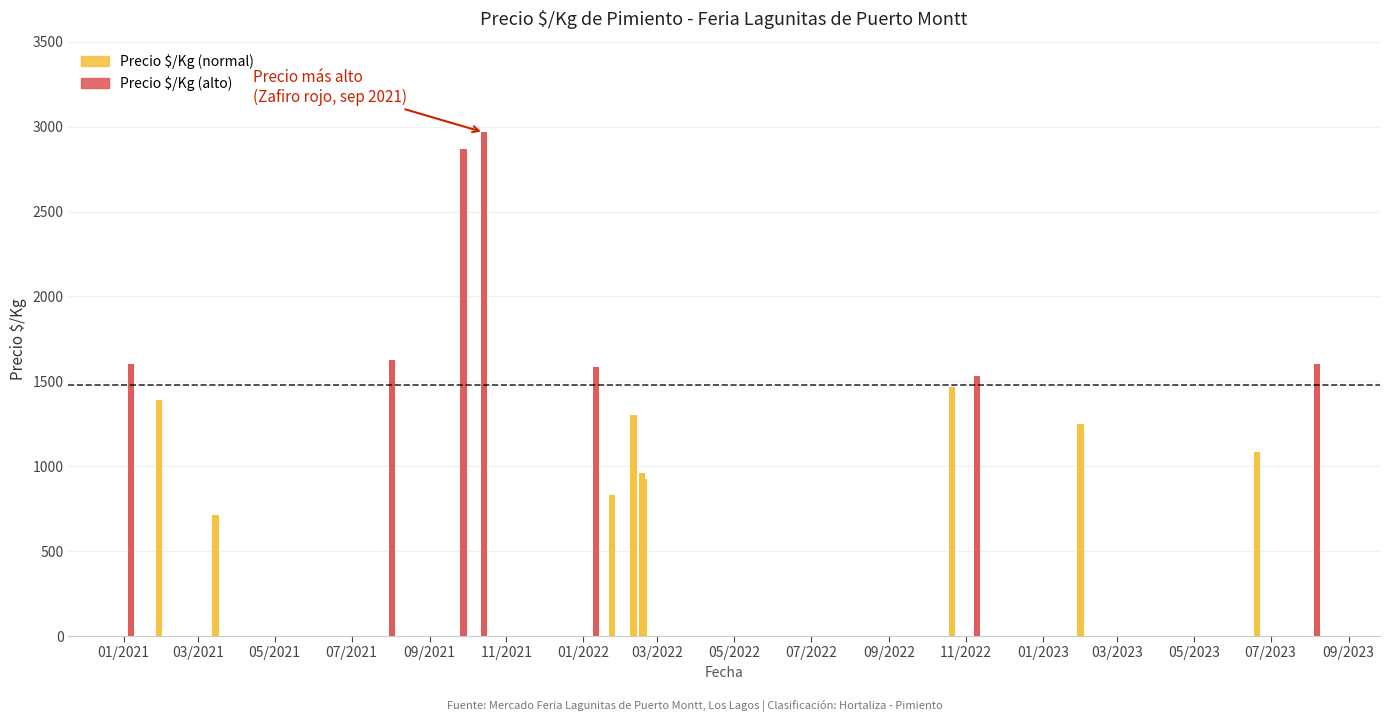

What is the smallest value displayed?

712.5